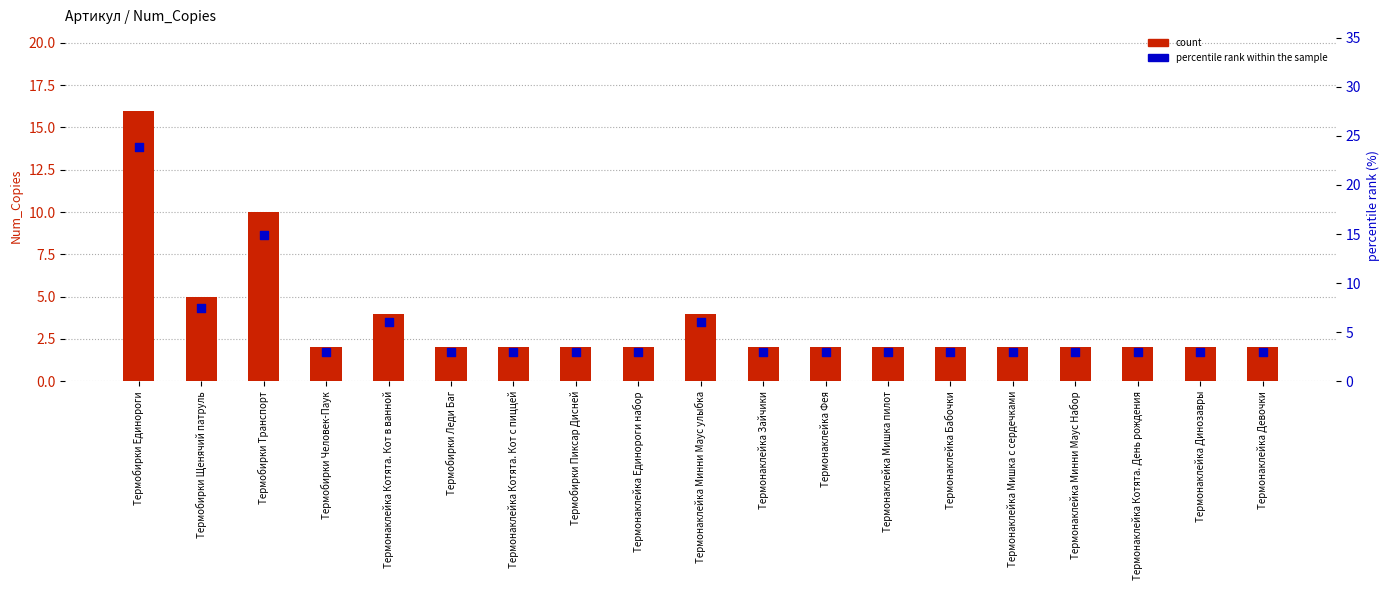

At how many categories does at least one series exceed 3?

5